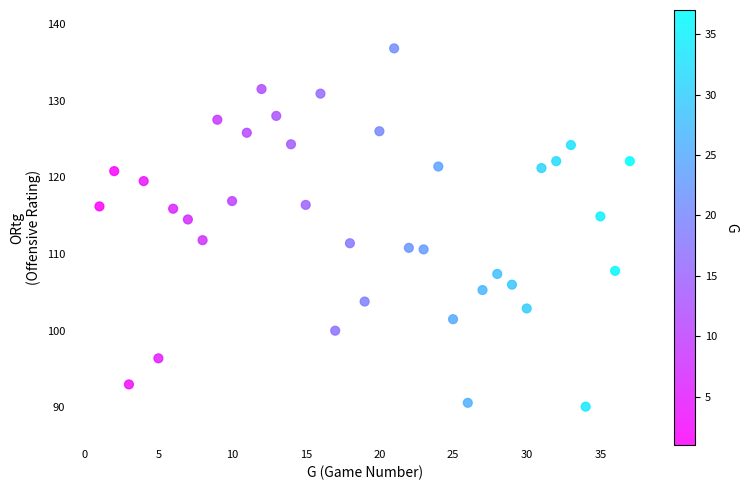

What is the range of Y values (max minus min)?

46.7